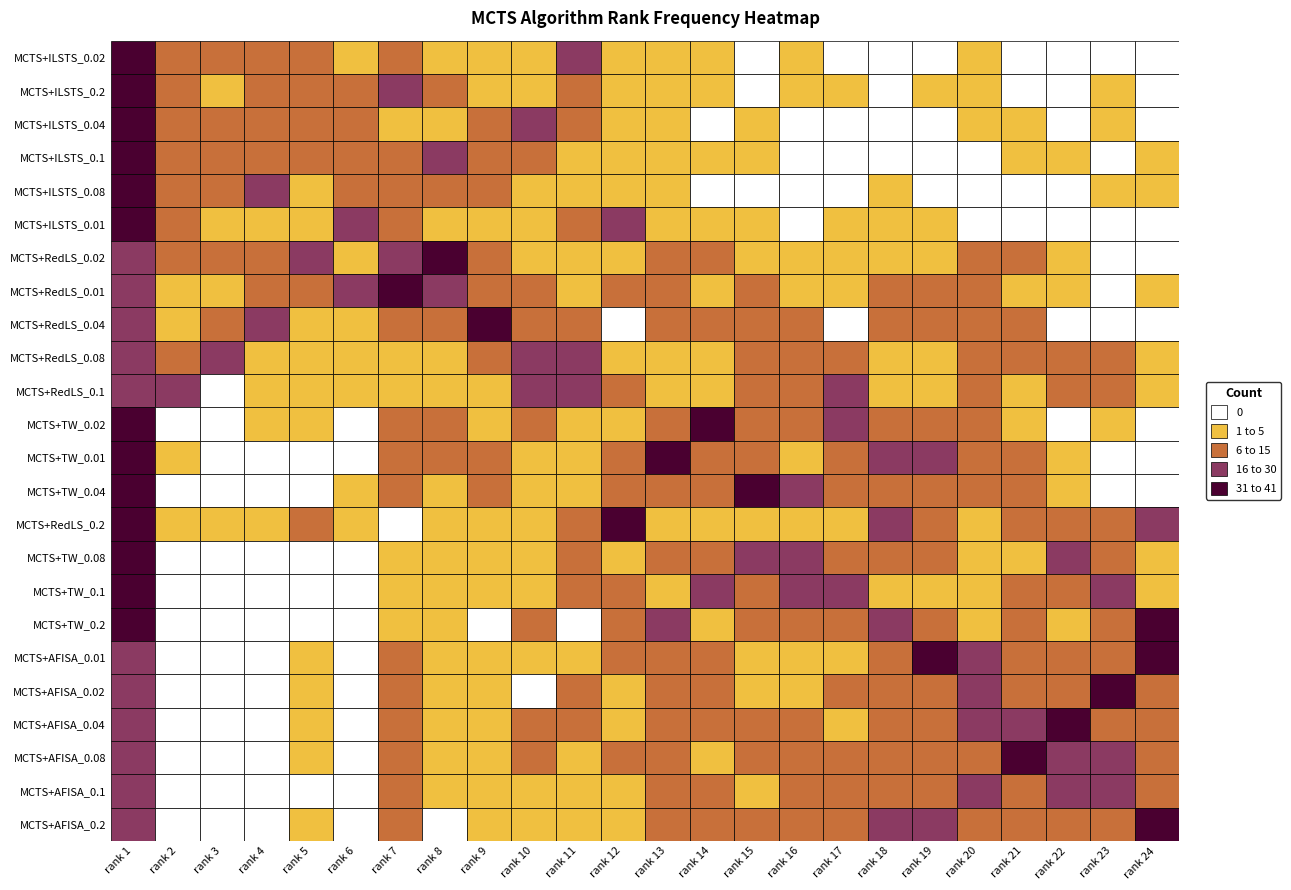

Between 12 and 4, which is larger?

4